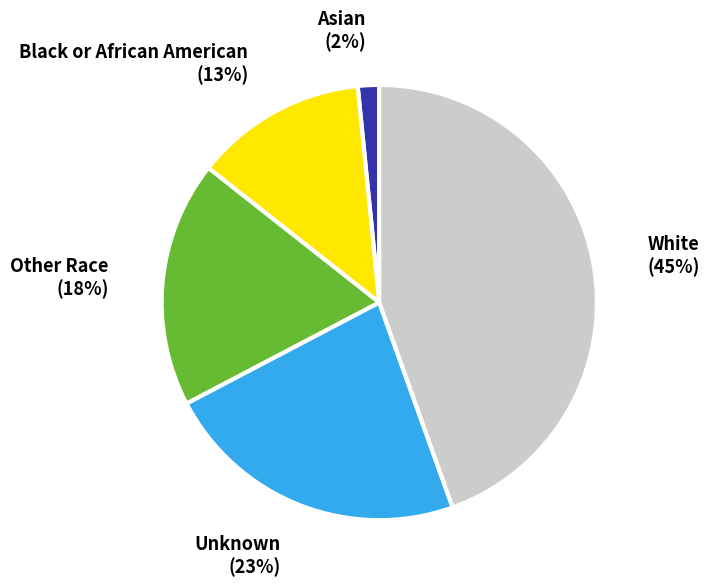

Is there any slice that represents more than half of the pie?

No